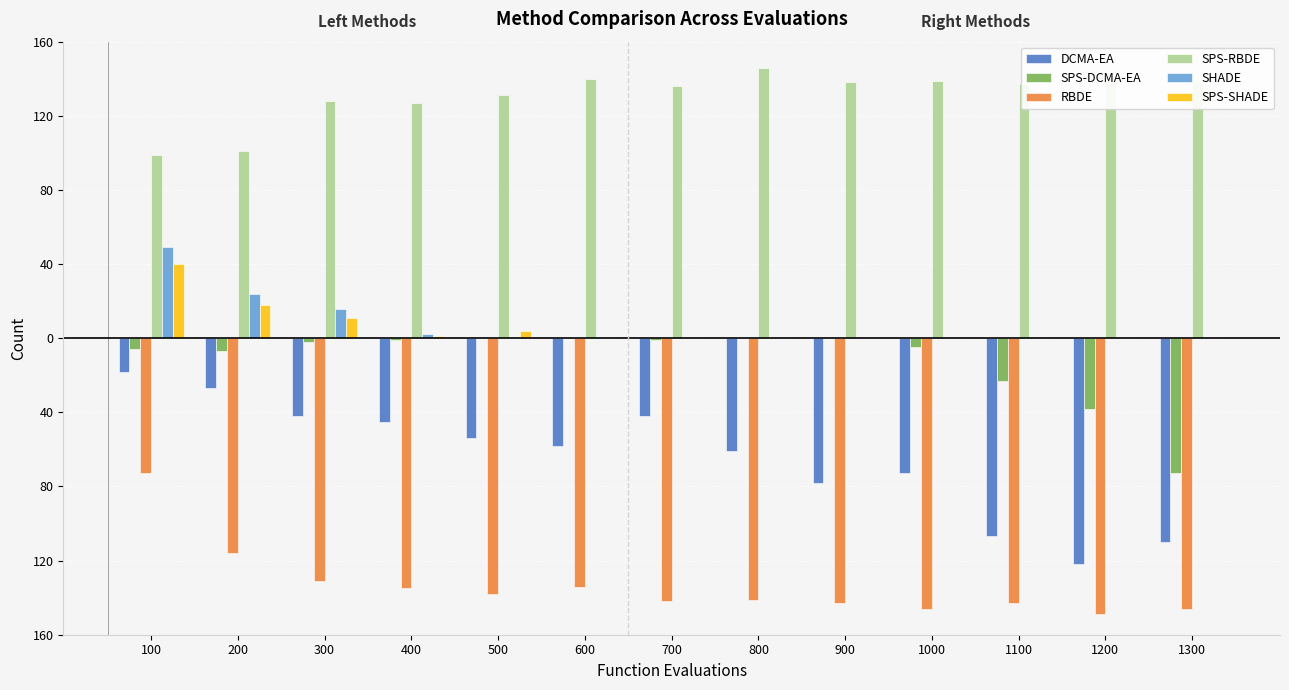

Which series has the widest spread of values?

DCMA-EA